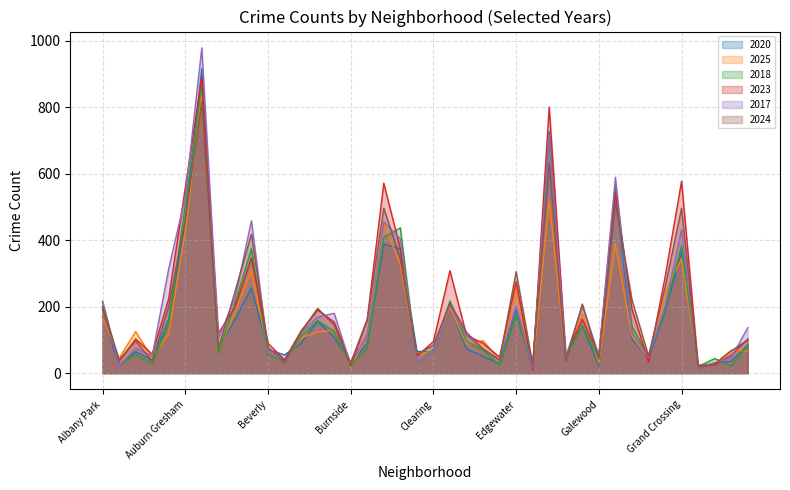

Is it true that 2018 equals 374 at Belmont Cragin?

True